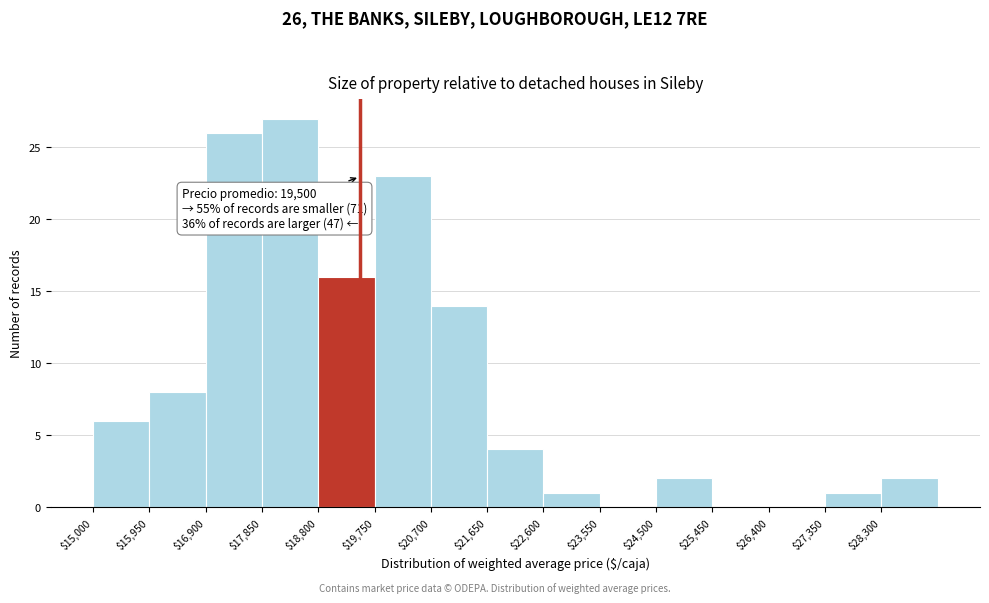

Over which range of the x-axis is the bar tallest?

17850 to 18800